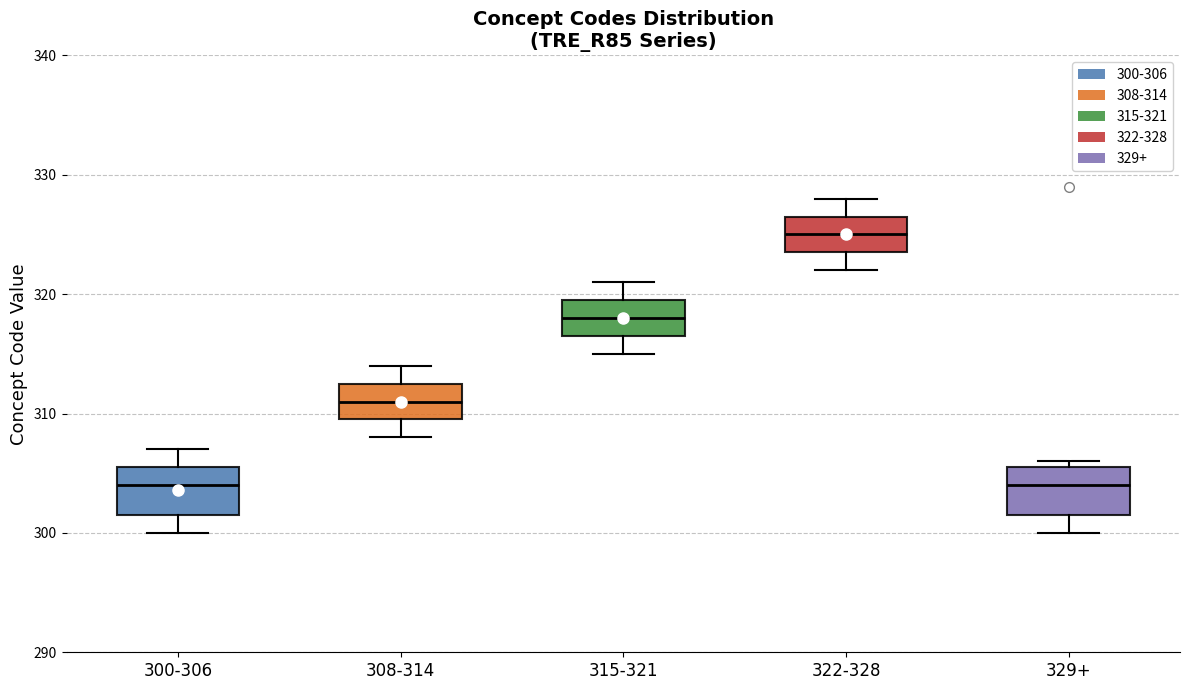

Reading left to right, read every box against the y-axis: the position of its median line, the range the box covers, and the ends of its whiskers. The values are not printed on the chart, so give them approximately, as read against the axis.

300-306: median 304, box 302 to 306, whiskers 300 to 307
308-314: median 311, box 310 to 313, whiskers 308 to 314
315-321: median 318, box 317 to 320, whiskers 315 to 321
322-328: median 325, box 324 to 327, whiskers 322 to 328
329+: median 304, box 302 to 306, whiskers 300 to 306 (just above the box's upper edge)